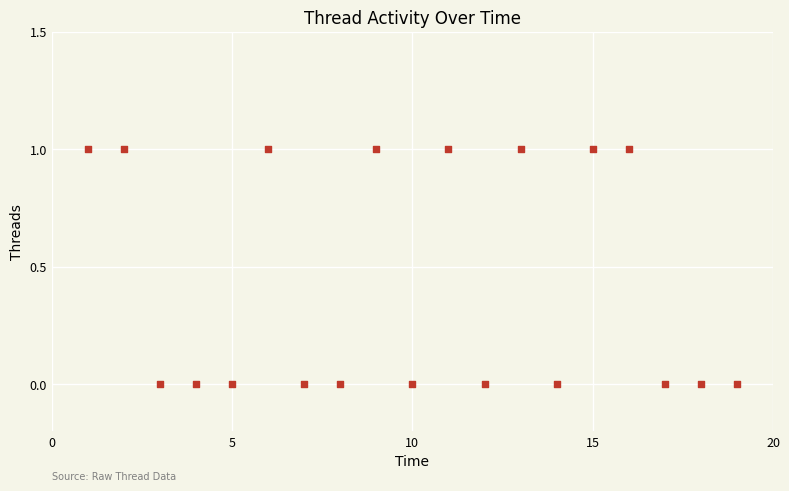

What is the range of X values (max minus min)?

18